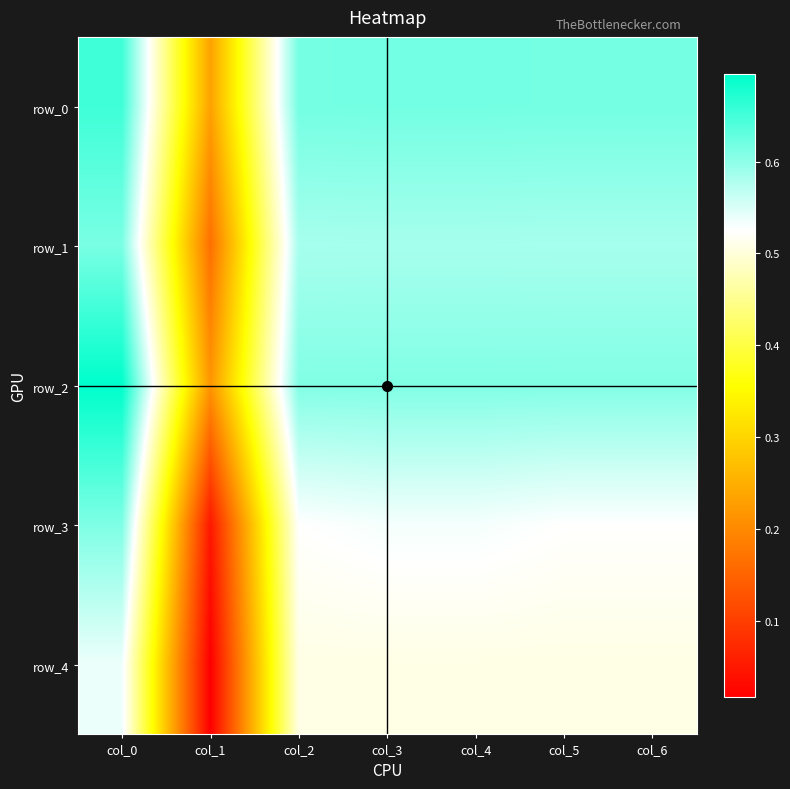

Between col_3 and col_5, which series saw the biggest shift?

row_3